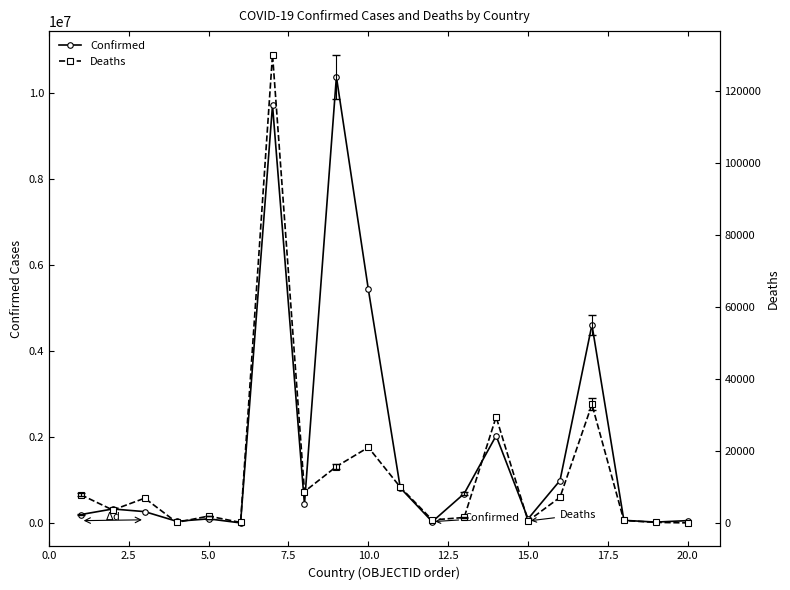

Which series has the largest range (max minus min)?

Confirmed